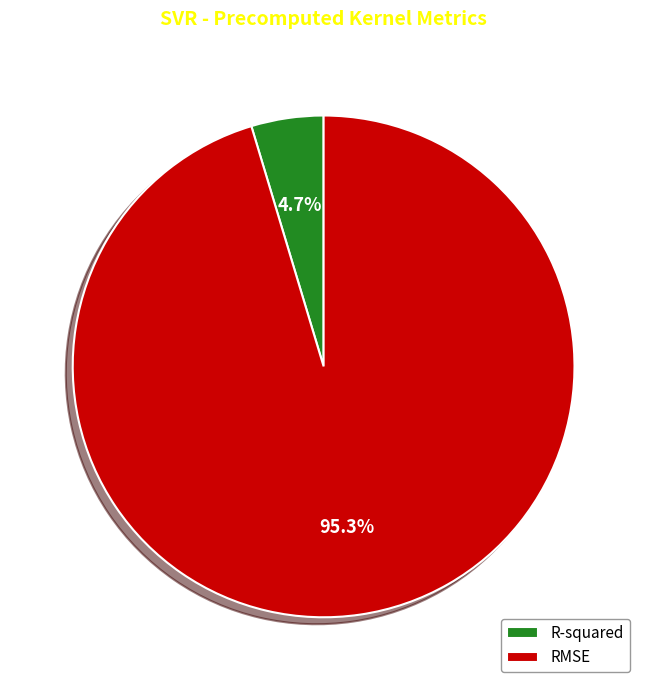

Is RMSE the majority of the pie?

Yes